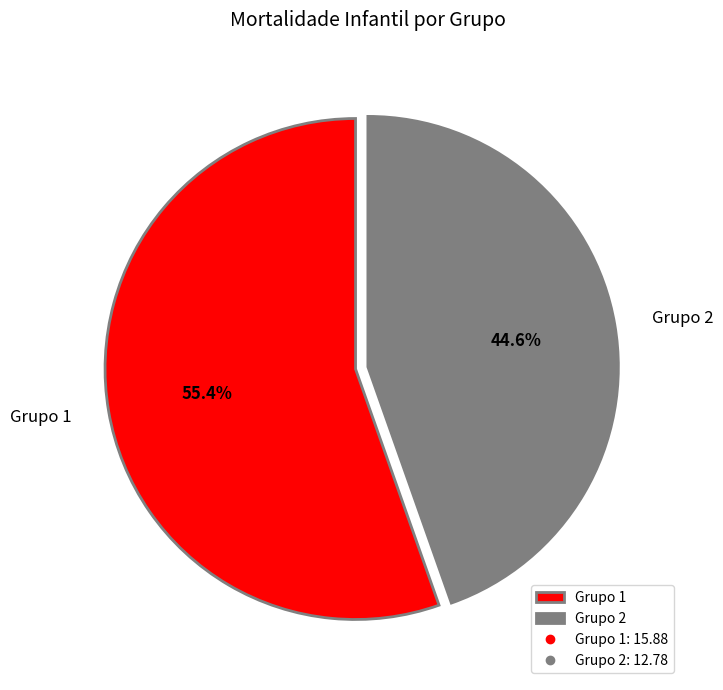

Do Grupo 2 and Grupo 1 together represent more than half of the pie?

Yes